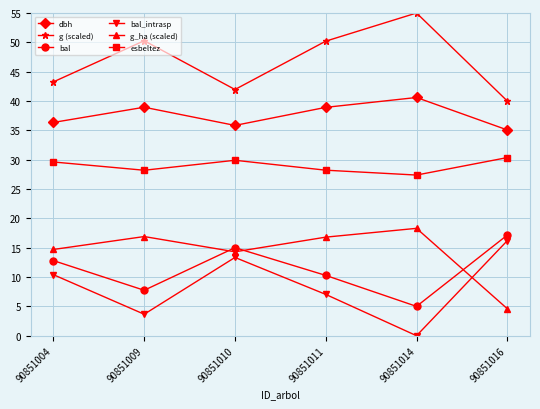

True or false: esbeltez has more than 1 points higher than both neighbors.

False